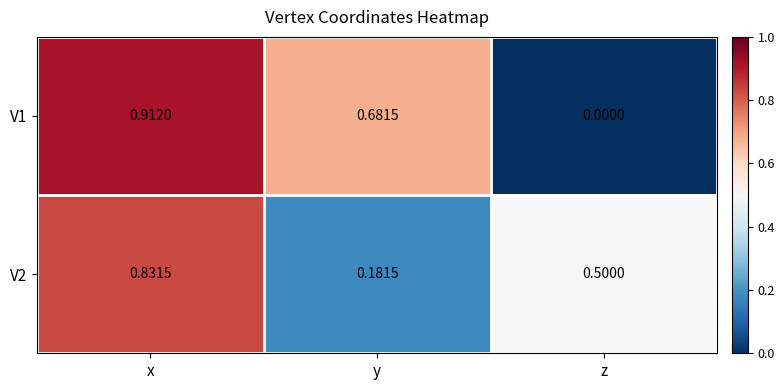

Rank the categories by V2 value from lowest to highest.

y, z, x